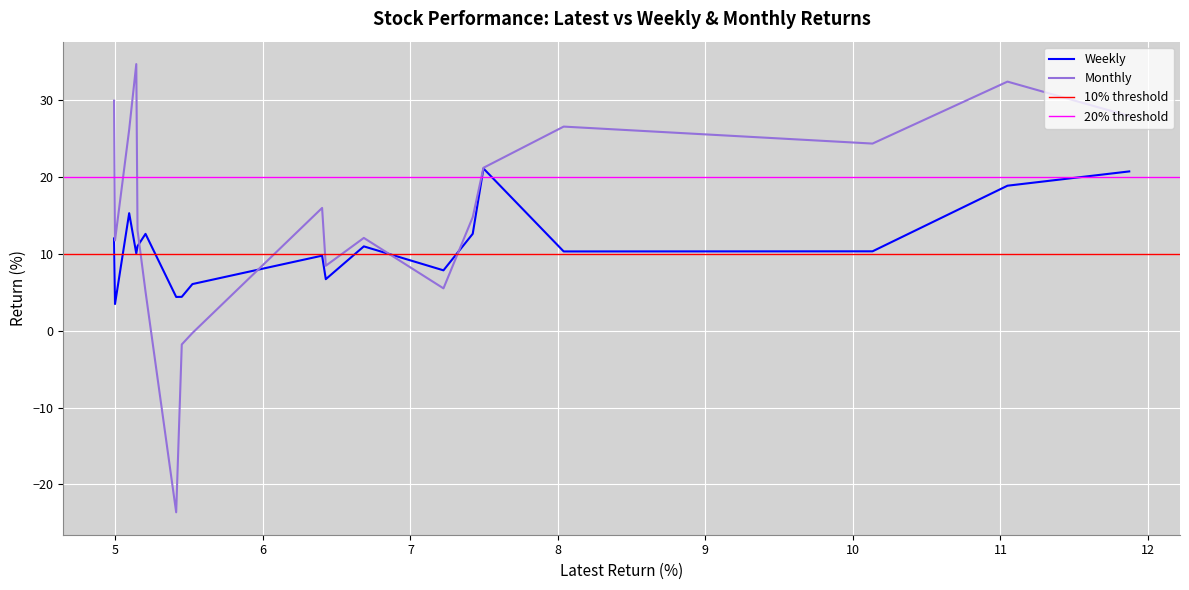

What is the minimum value for Weekly?

3.5